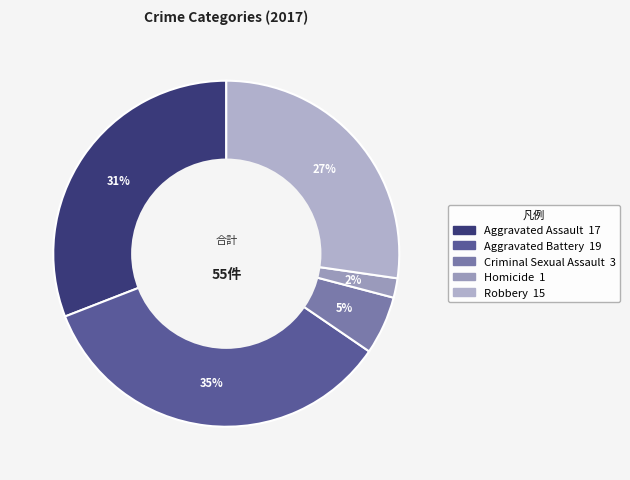

Rank the categories by value from lowest to highest.

Homicide, Criminal Sexual Assault, Robbery, Aggravated Assault, Aggravated Battery